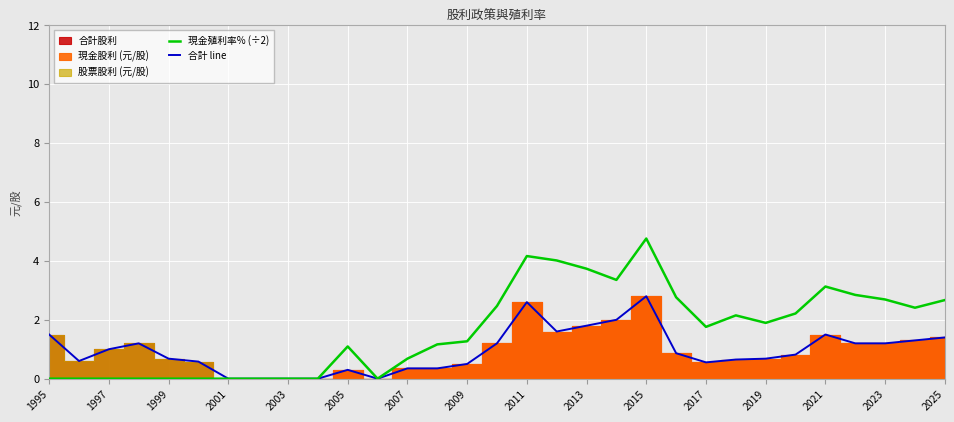

What is the sum of the 現金殖利率% (÷2) values at 29 and 25?

4.6